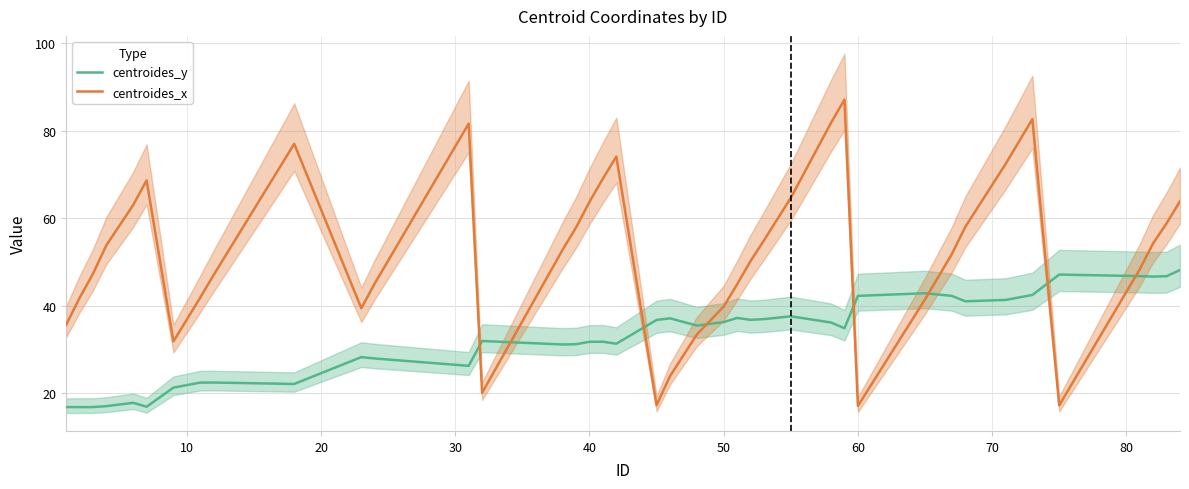

Is this an area chart (filled region under the line)?

No